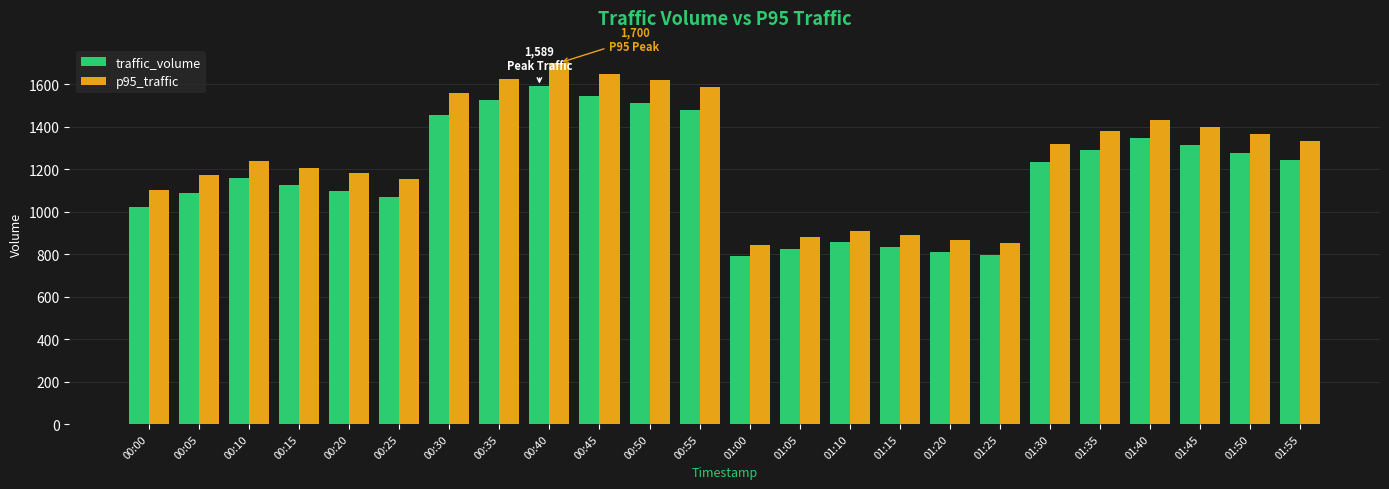

Rank the series by their maximum value, from highest to lowest.

p95_traffic, traffic_volume